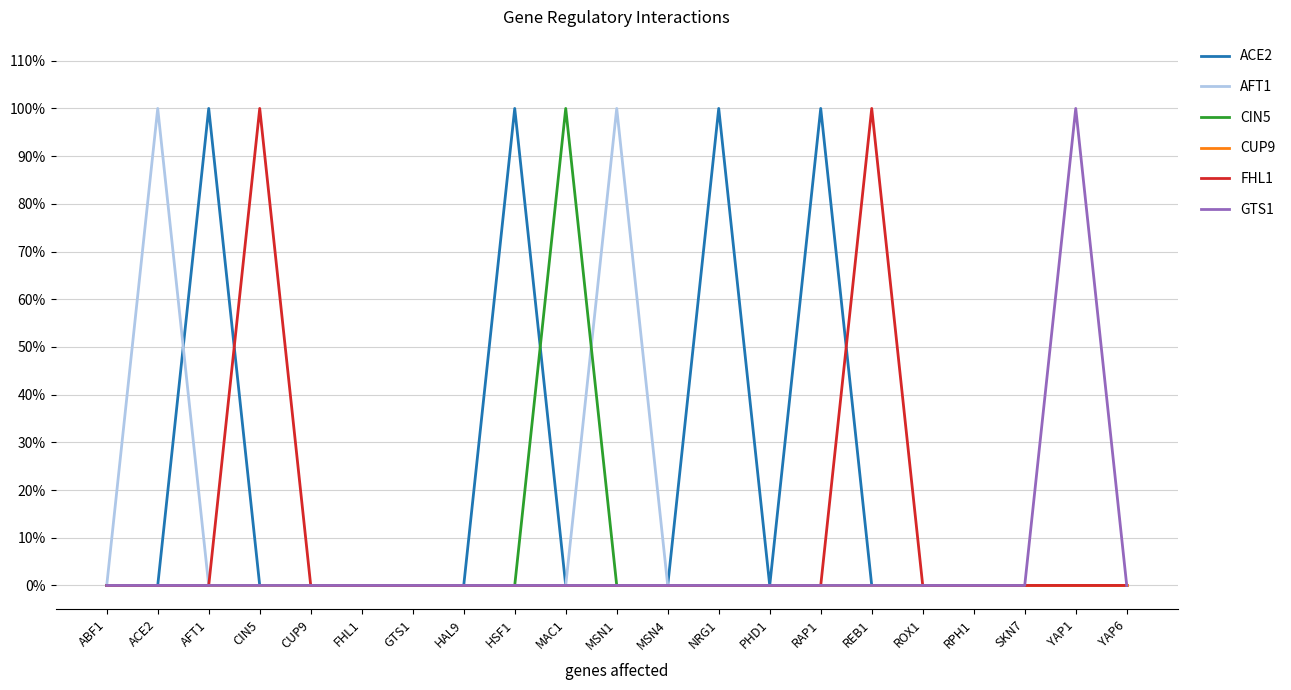

Is this an area chart (filled region under the line)?

No